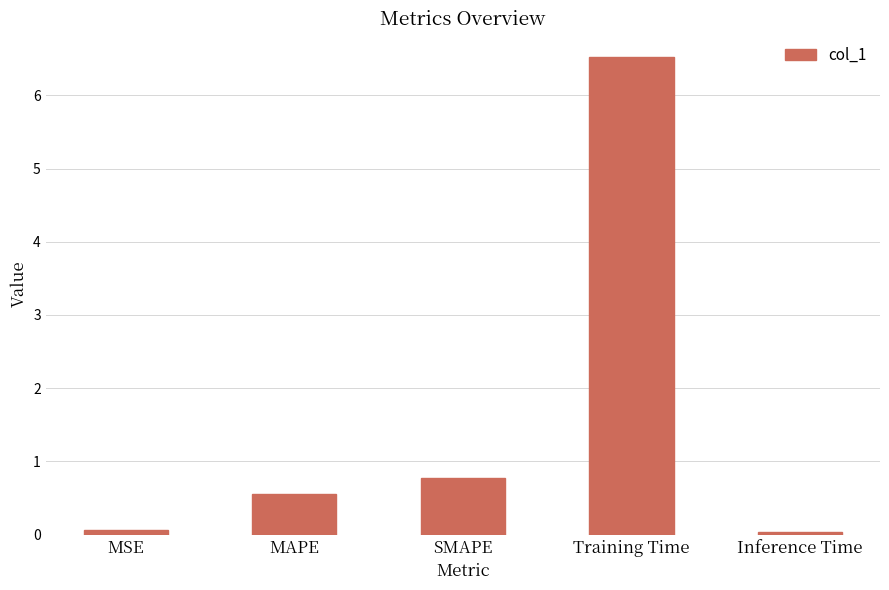

What is the label of the 2nd bar from the right?

Training Time